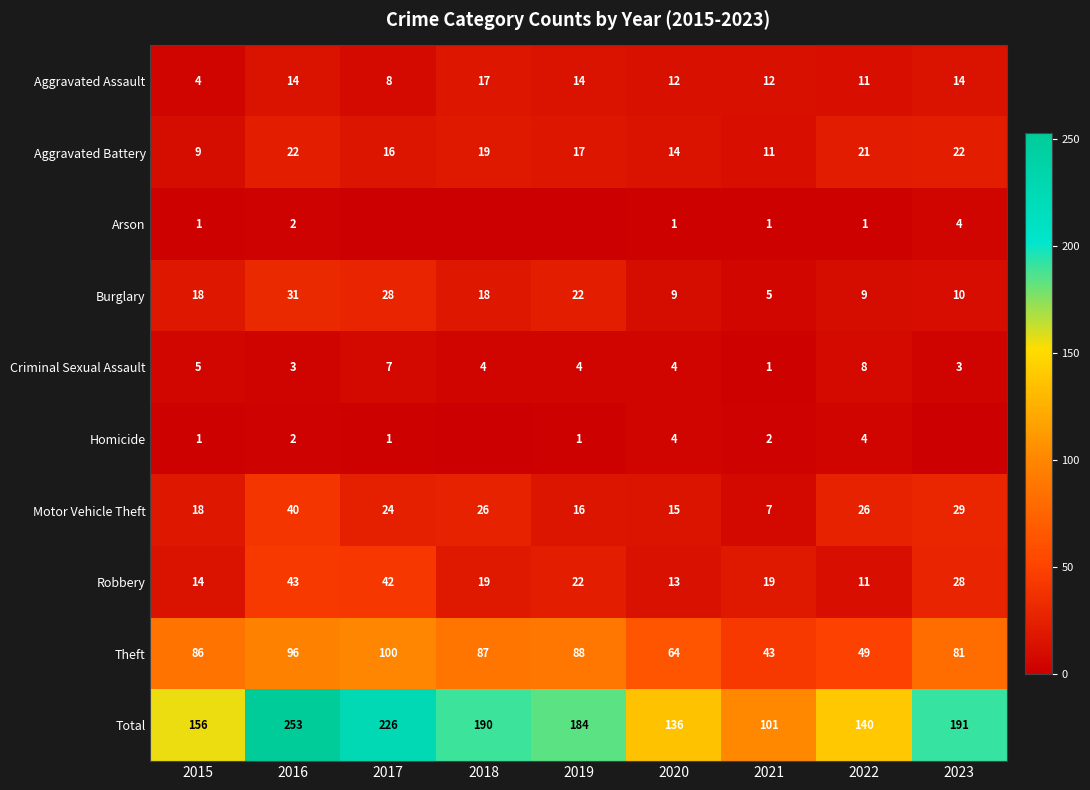

What is the maximum value for Aggravated Assault?

17